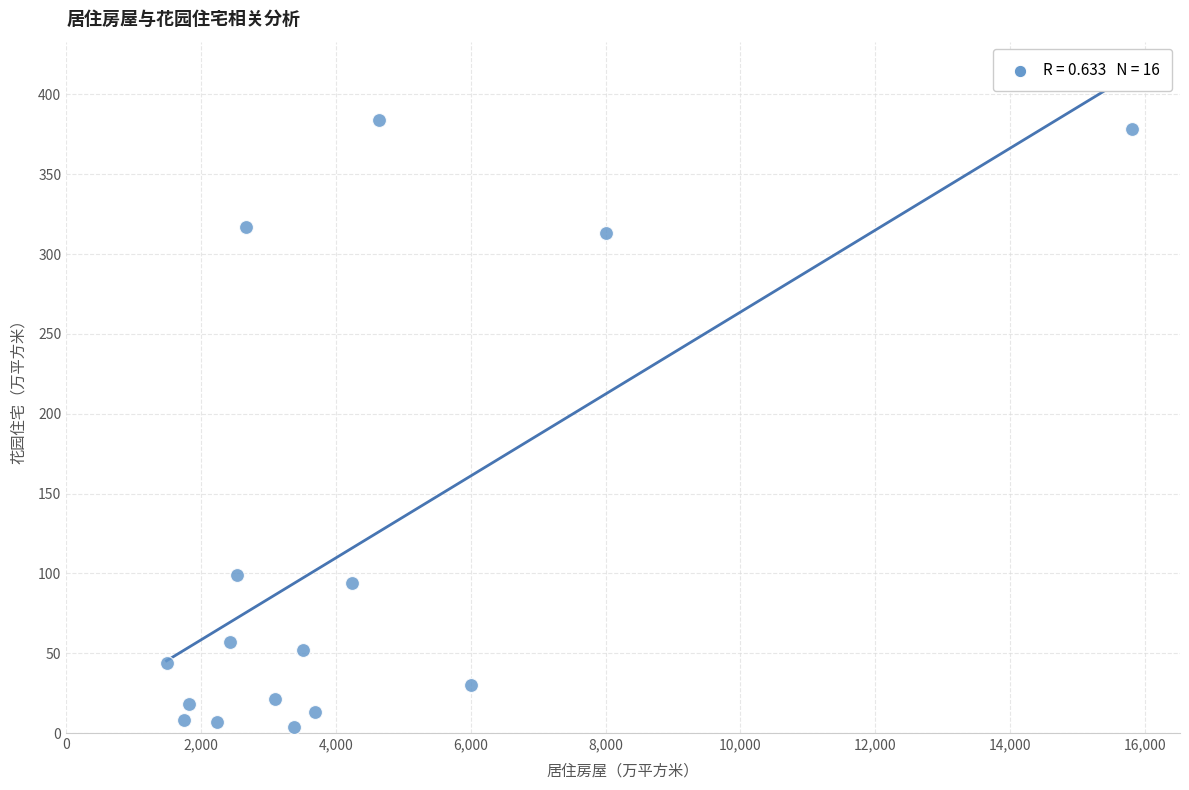

What Y value in the scatter plot is closest to 194?

99